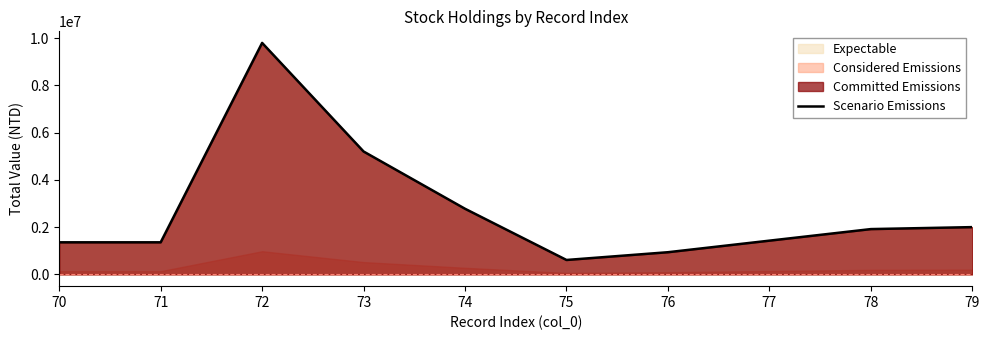

Does the chart display data point markers on the line(s)?

No